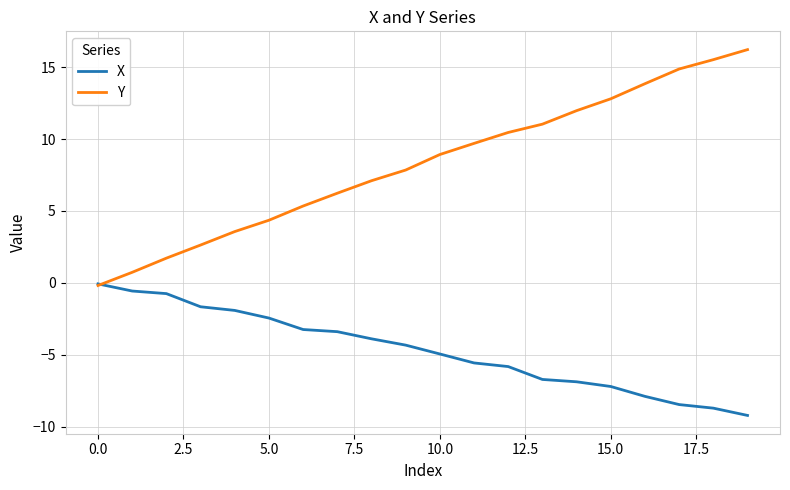

What is the smallest value displayed?

-9.2